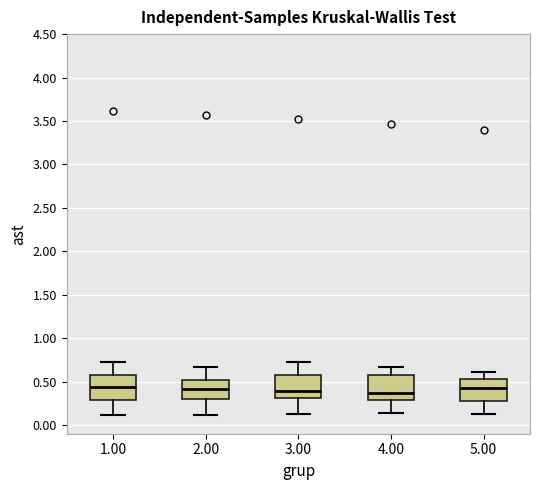

Where does the upper whisker of the box at x = 2.00 end on the y-axis? The values are not printed on the chart, so give them approximately, as read against the axis.

0.65